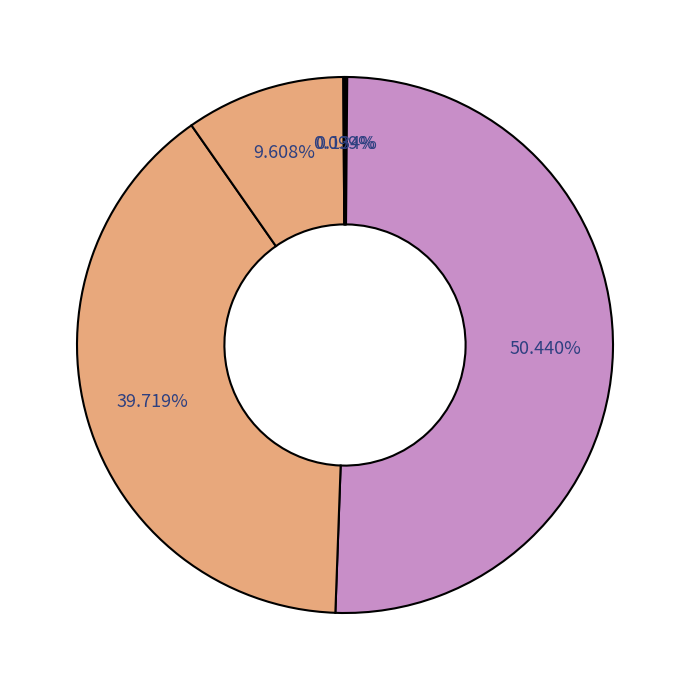

Which slice is the largest?

MAPE